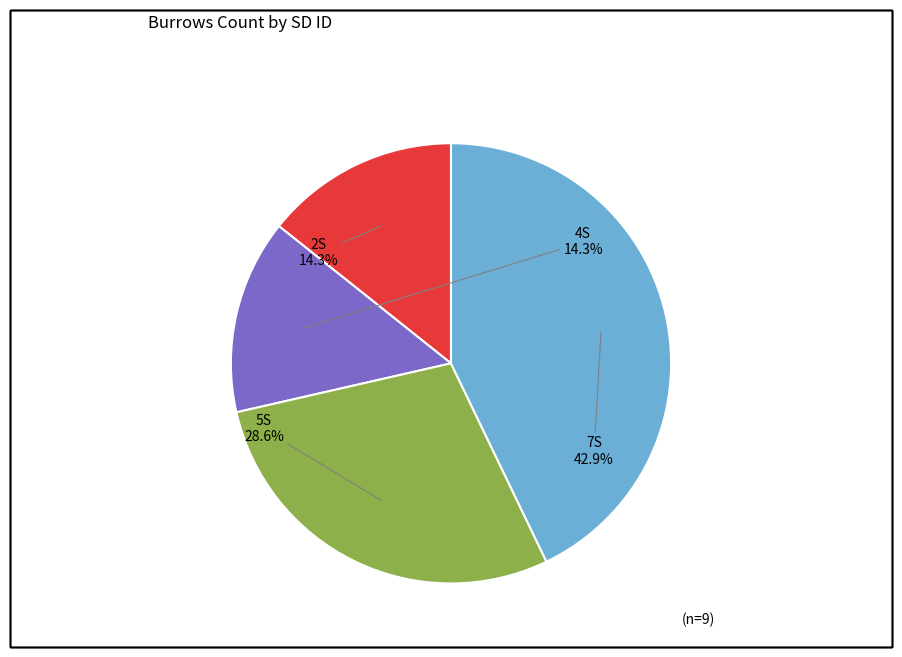

Between 7S and 5S, which is larger?

7S